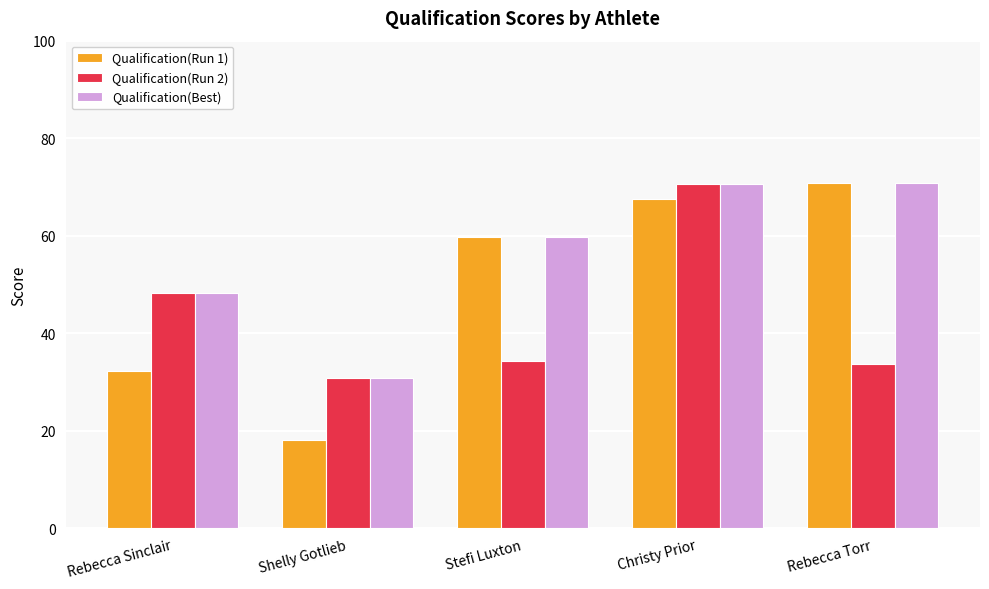

Rank the categories by Qualification(Run 1) value from lowest to highest.

Shelly Gotlieb, Rebecca Sinclair, Stefi Luxton, Christy Prior, Rebecca Torr